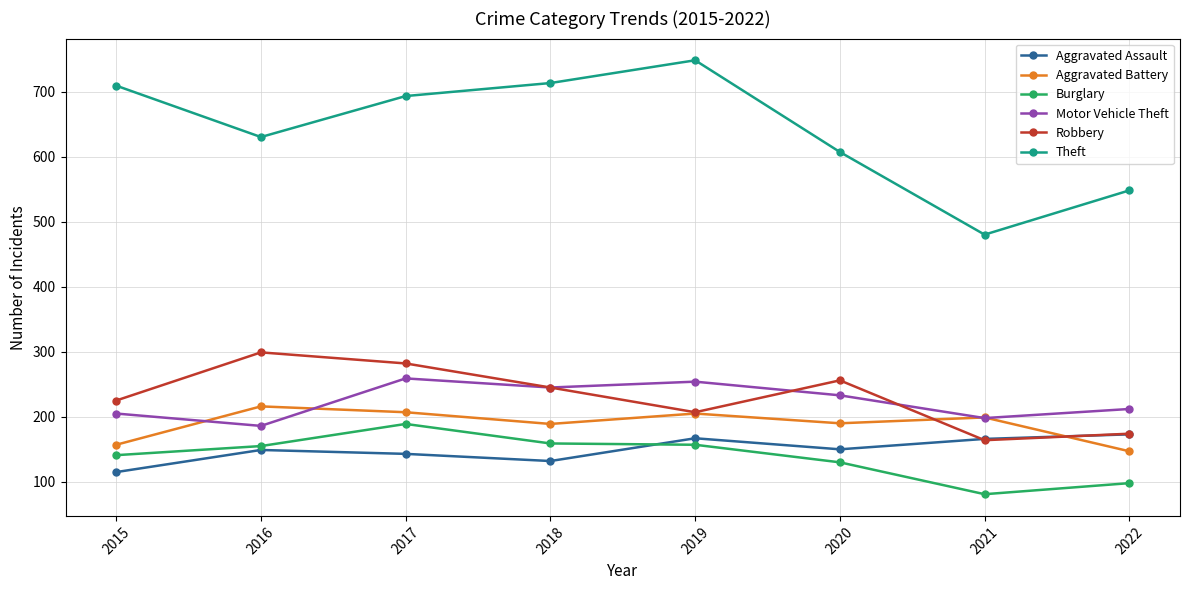

In Motor Vehicle Theft, how many points are higher than both neighbors (excluding endpoints)?

2